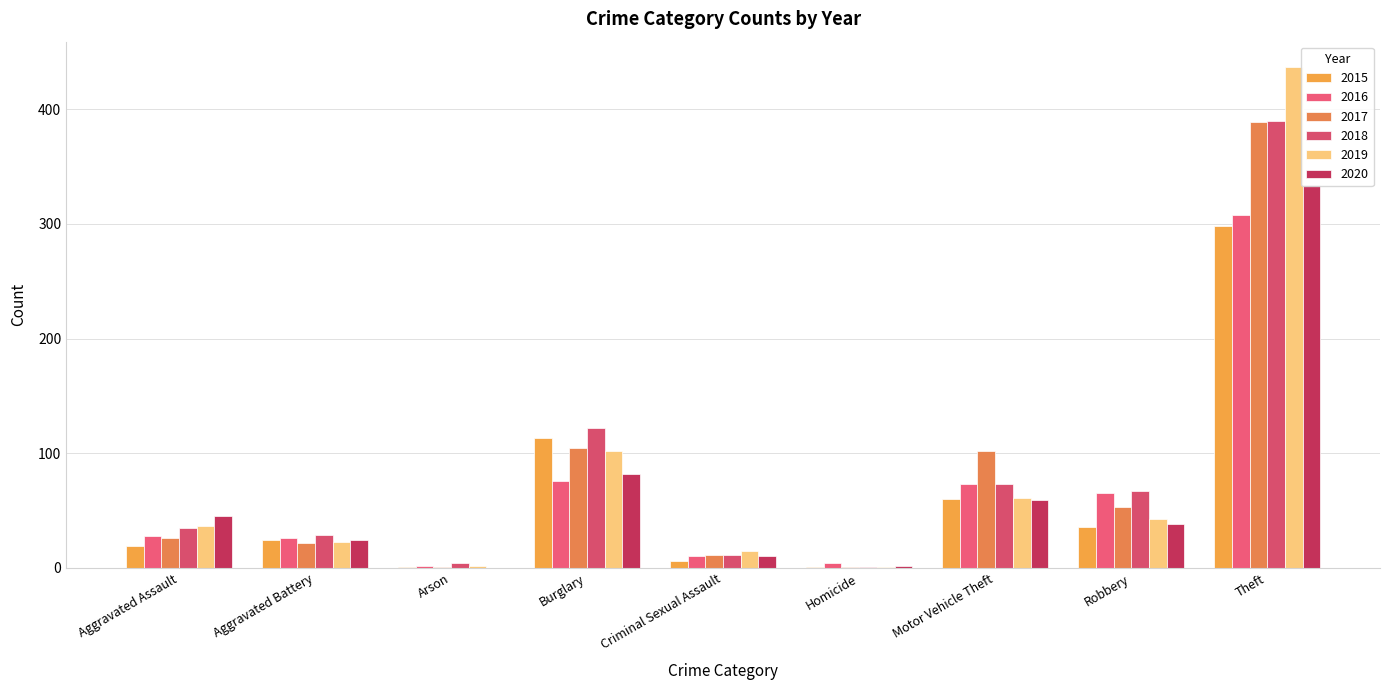

What is the difference between the maximum and minimum values in the 2015 series?

297